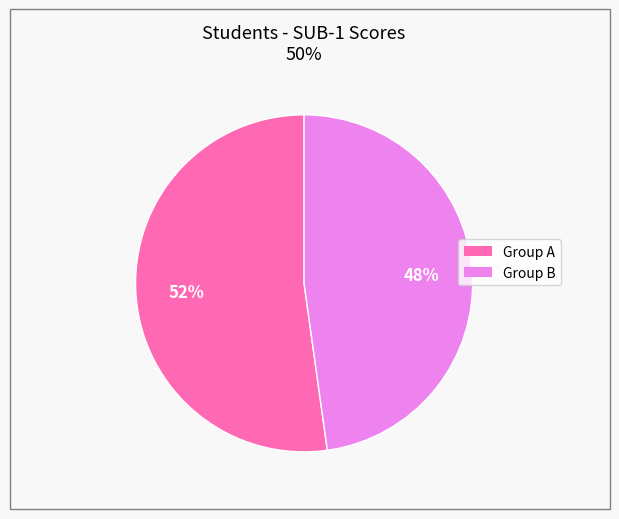

Does any single category account for the majority?

Yes